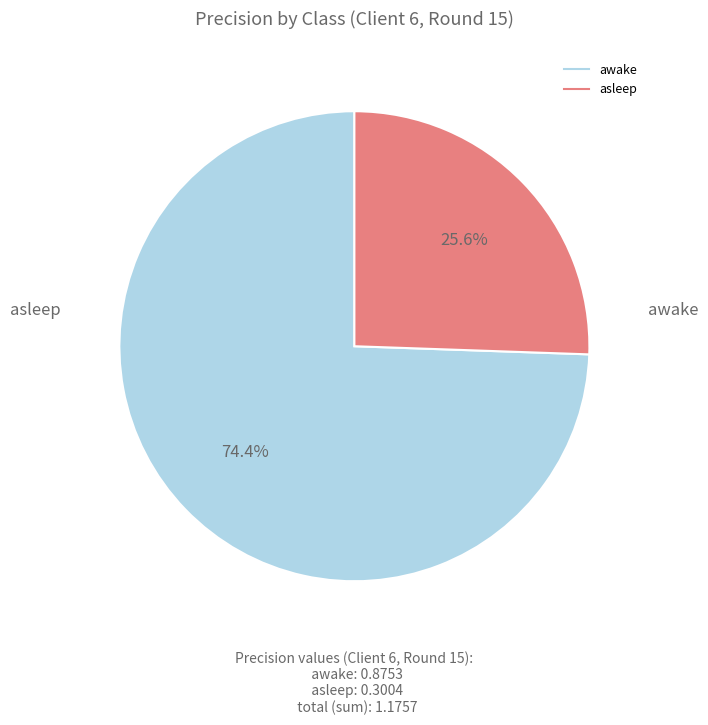

Does any single category account for the majority?

Yes